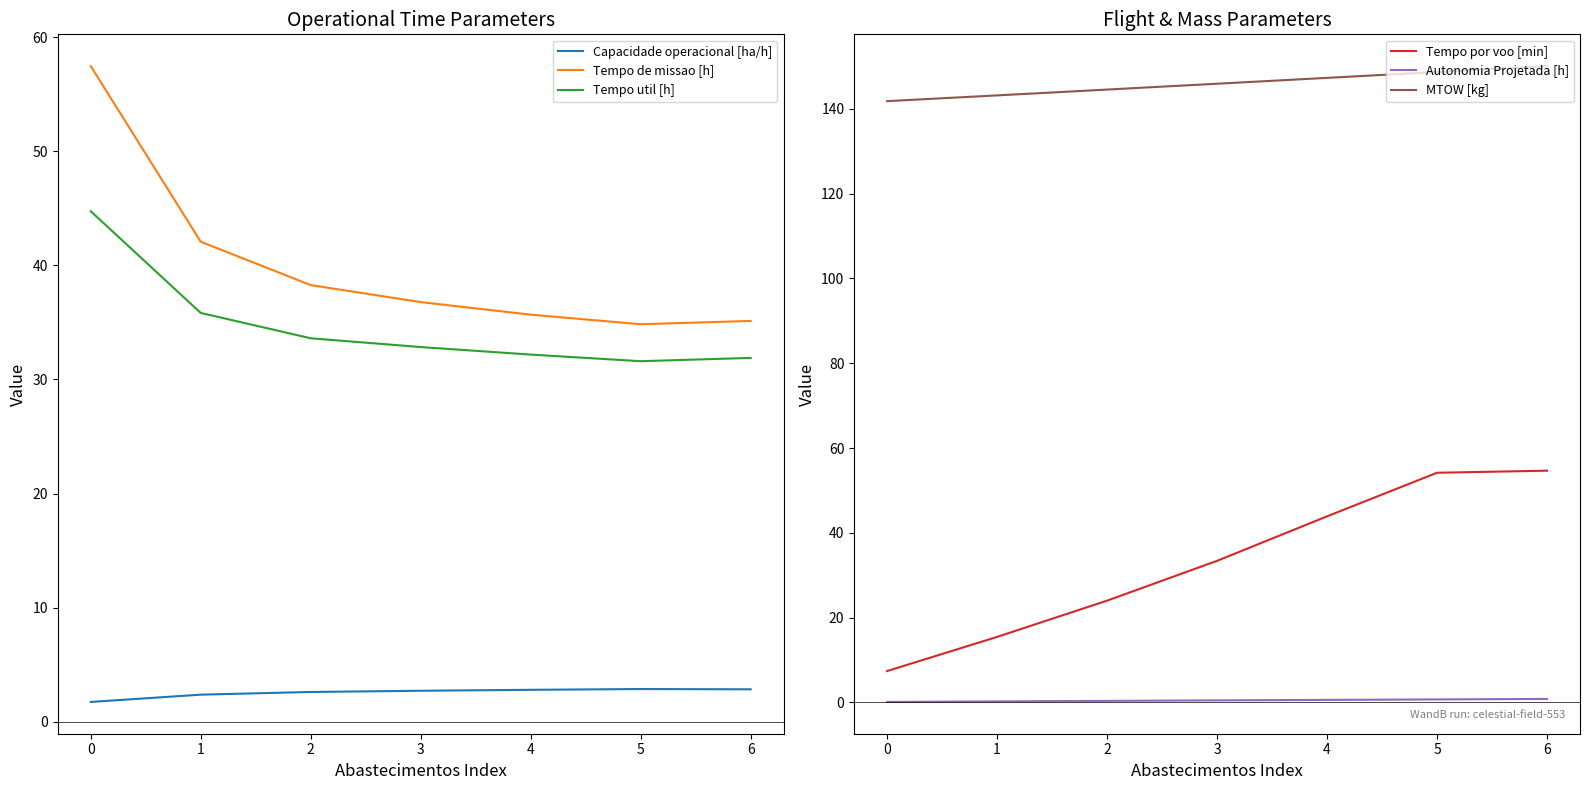

True or false: Capacidade operacional [ha/h] and MTOW [kg] cross at least once.

False